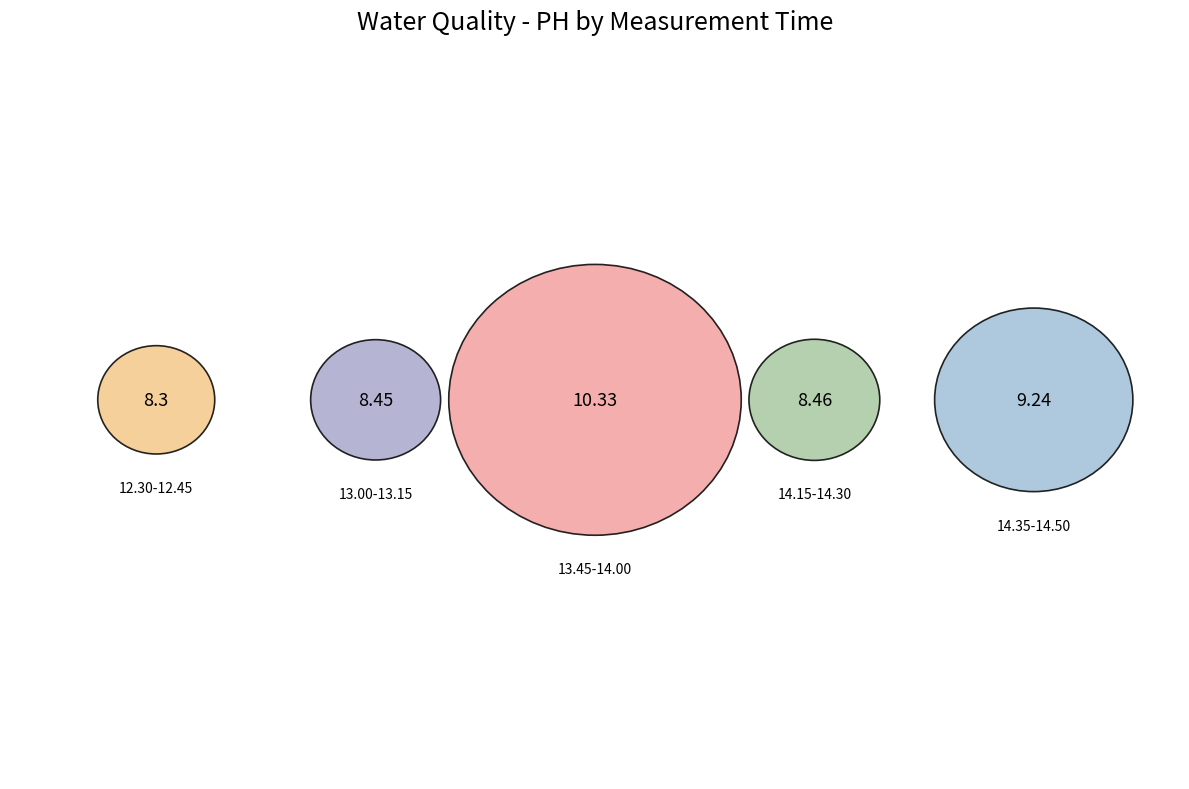

What is the change in value from 13.45-14.00 to 14.35-14.50?

-1.1